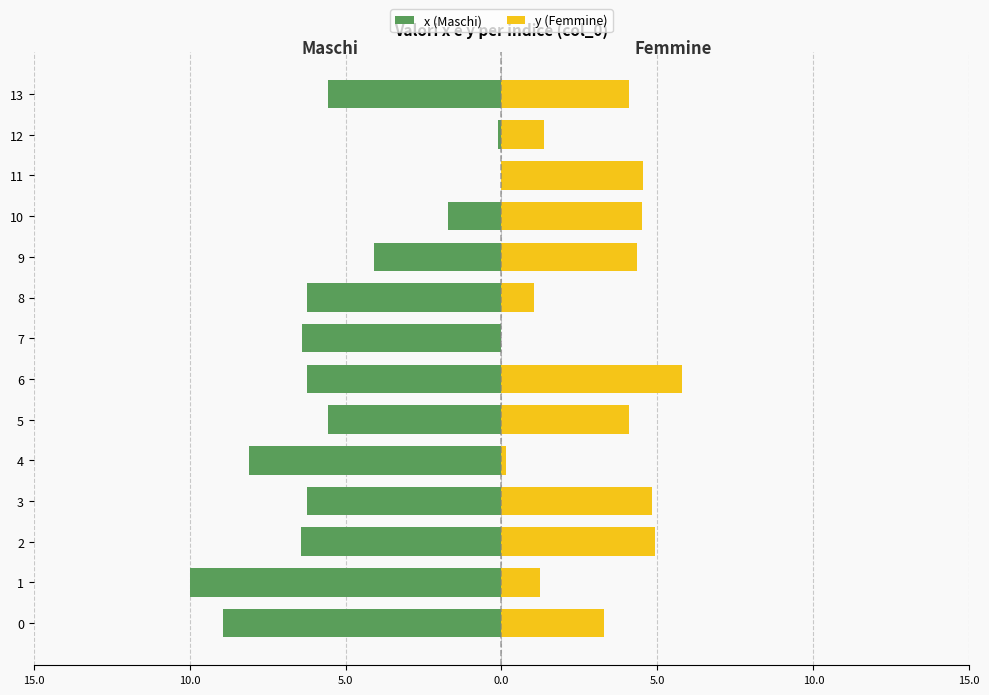

At which label is y (Femmine) closest to 2?

12